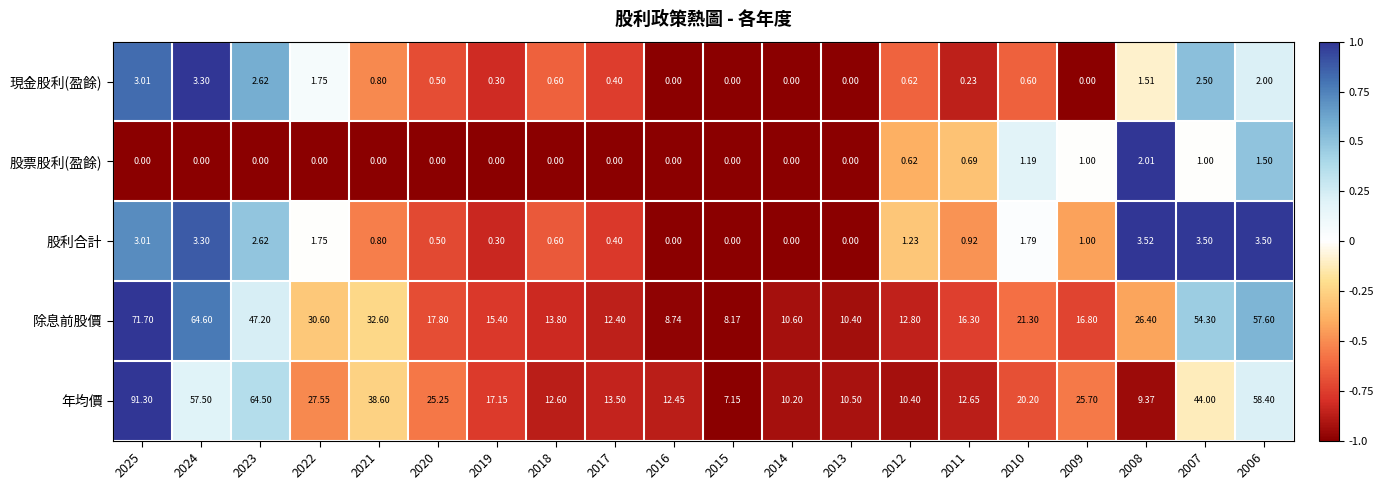

At 2006, list the series in order from largest to smallest.

年均價, 除息前股價, 股利合計, 現金股利(盈餘), 股票股利(盈餘)